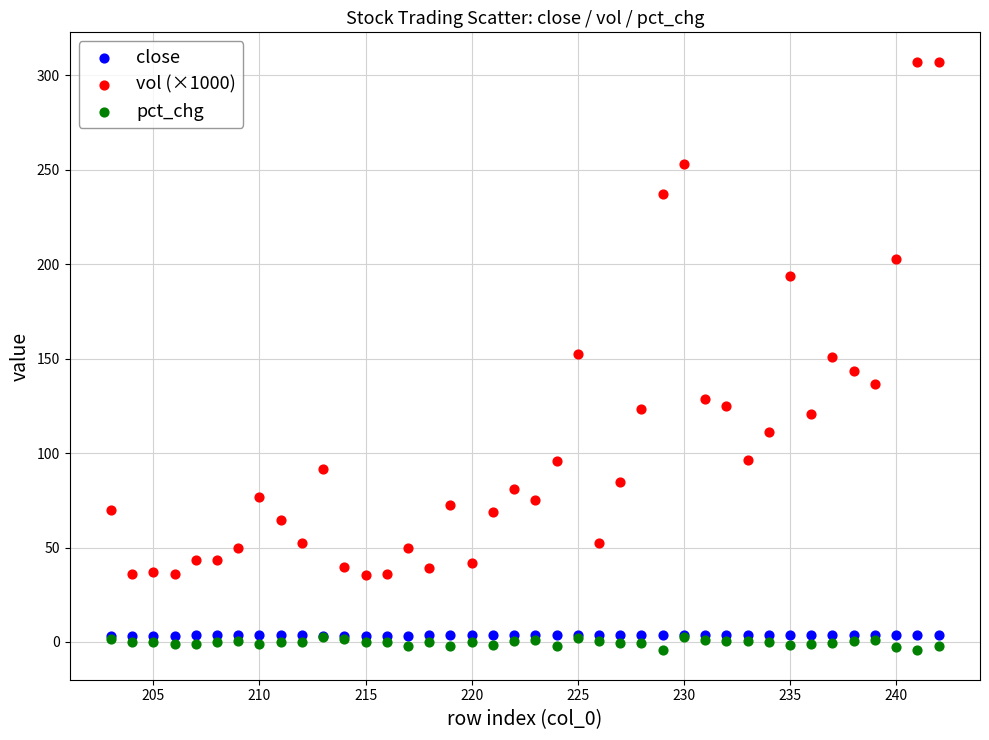

What are all the series names shown in the legend?

close, vol (×1000), pct_chg